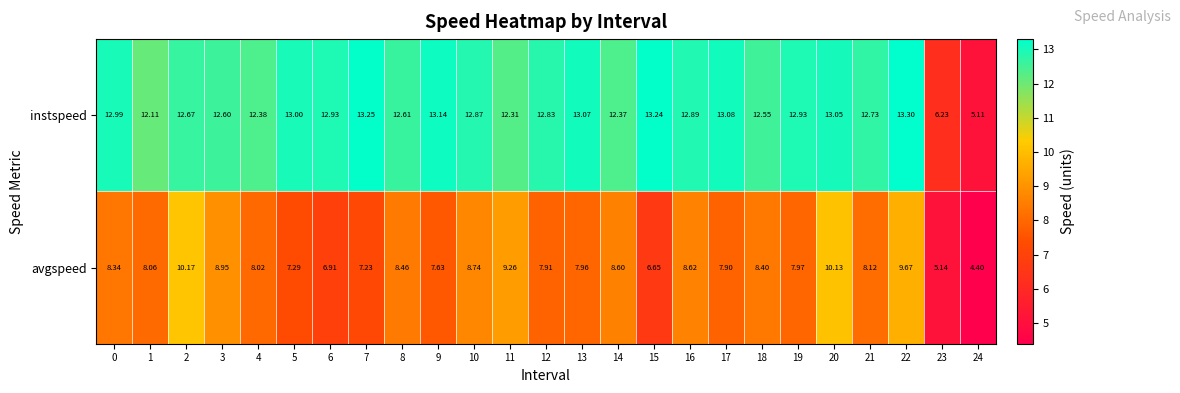

Rank the series at 19 from highest to lowest value.

instspeed, avgspeed